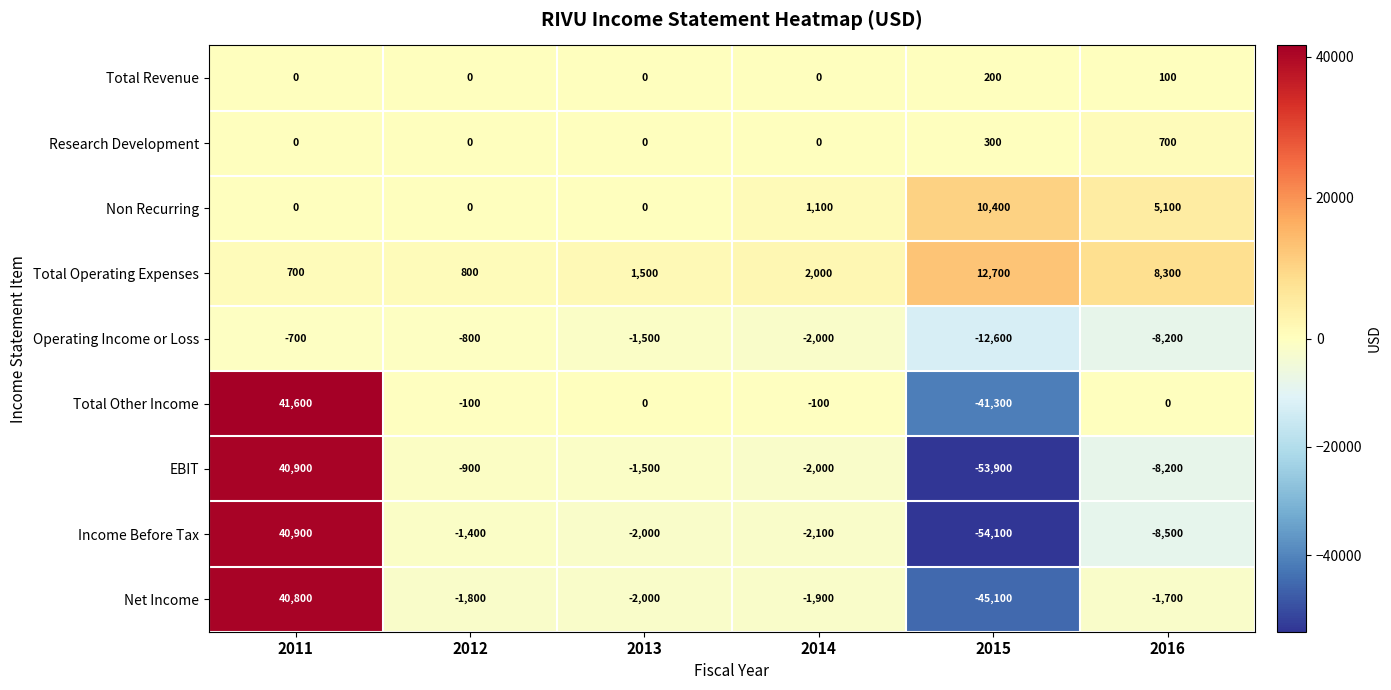

What is the difference between the highest and lowest values at 2014?

4100